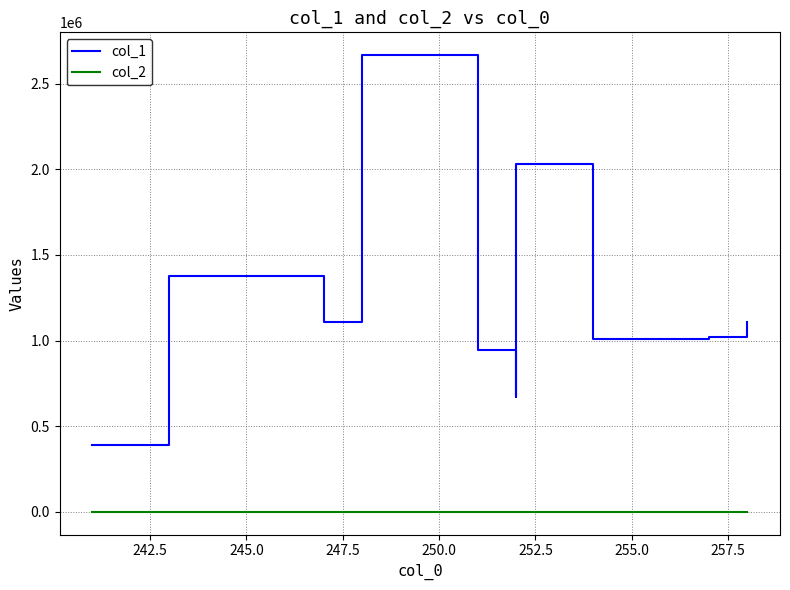

True or false: col_1 and col_2 intersect in this chart.

False